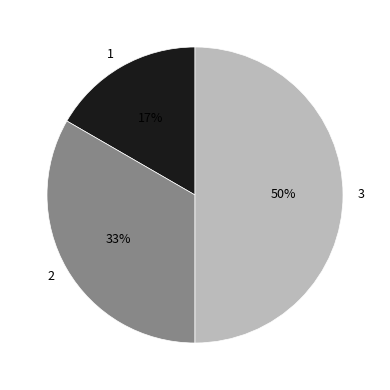

Which category has the biggest portion of the pie?

3